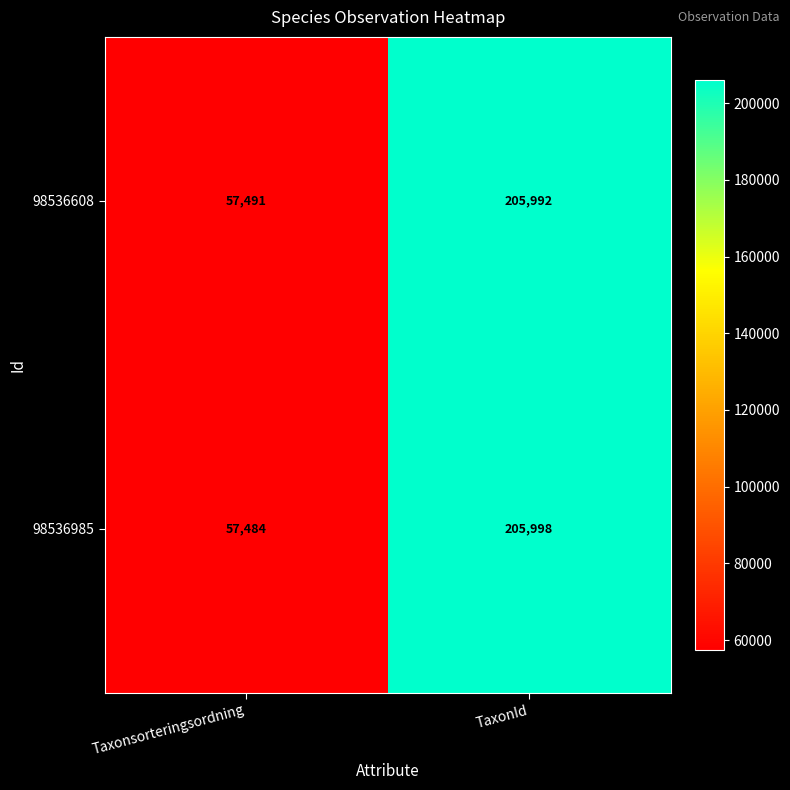

Is it true that 98536608 equals 338285 at TaxonId?

False